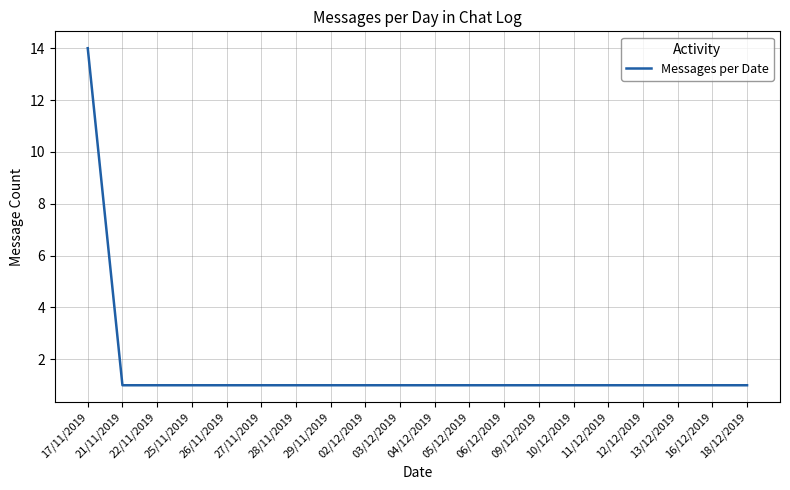

What is the ratio of the value at 09/12/2019 to the value at 26/11/2019?

1.0